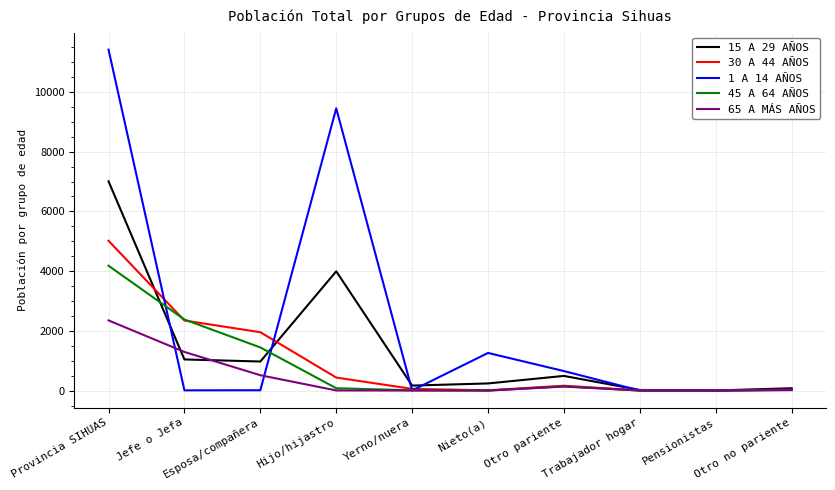

Which series has the widest spread of values?

1 A 14 AÑOS